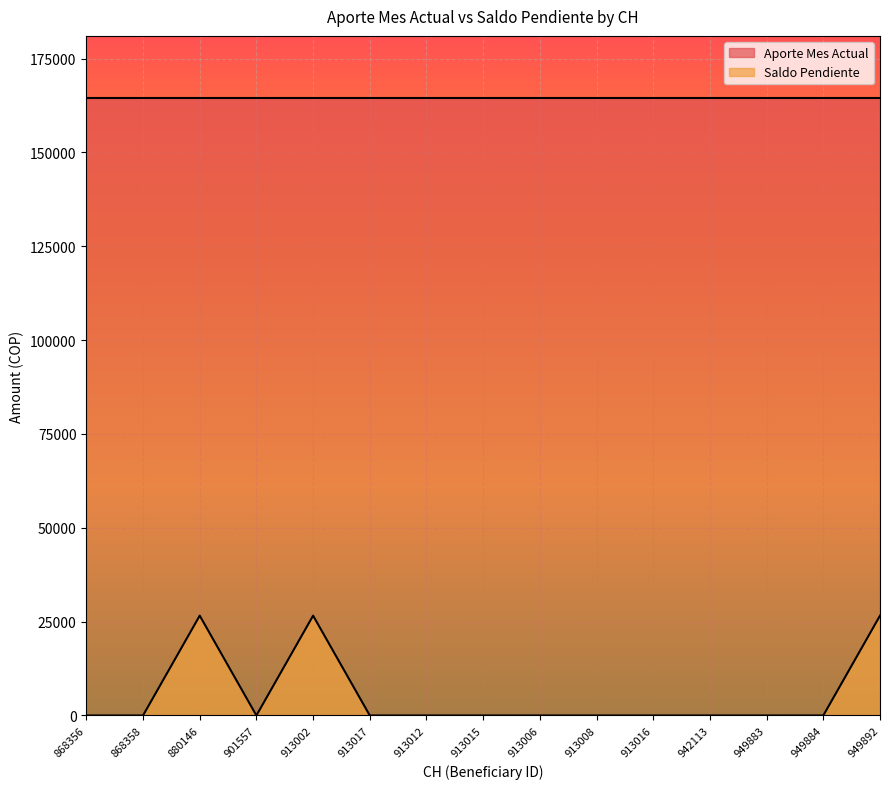

Rank the categories by value from lowest to highest.

868356, 868358, 901557, 913017, 913012, 913015, 913006, 913008, 913016, 942113, 949883, 949884, 880146, 913002, 949892